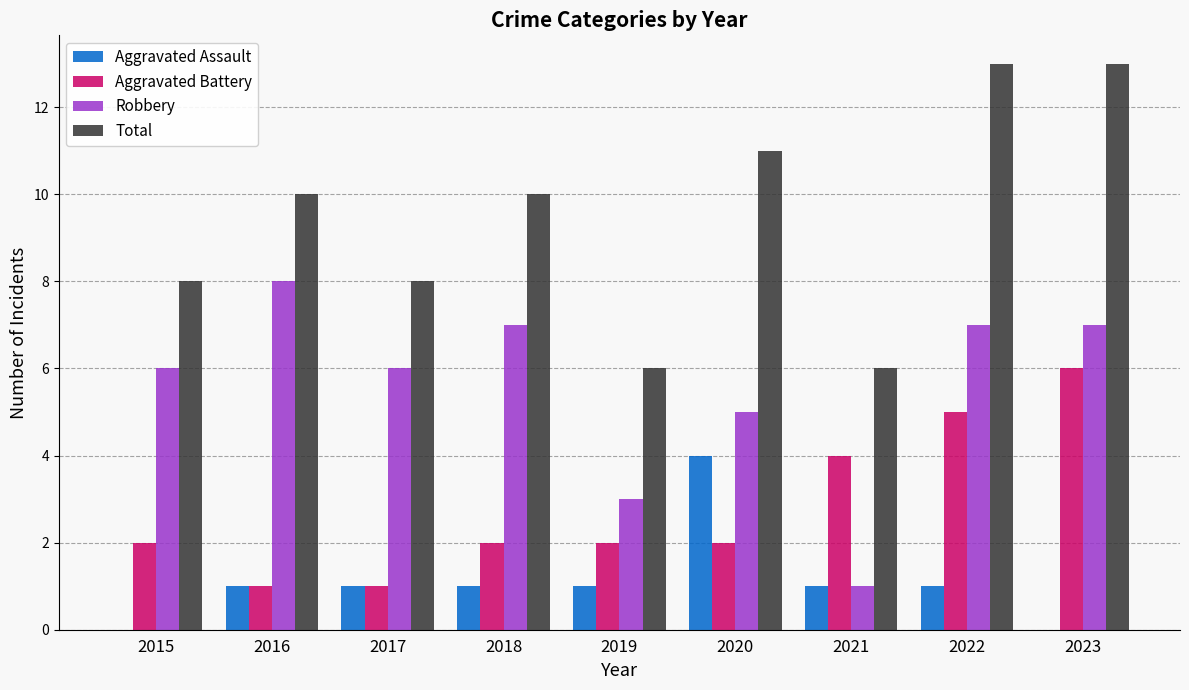

What is the difference between the Total values at 2022 and 2019?

7